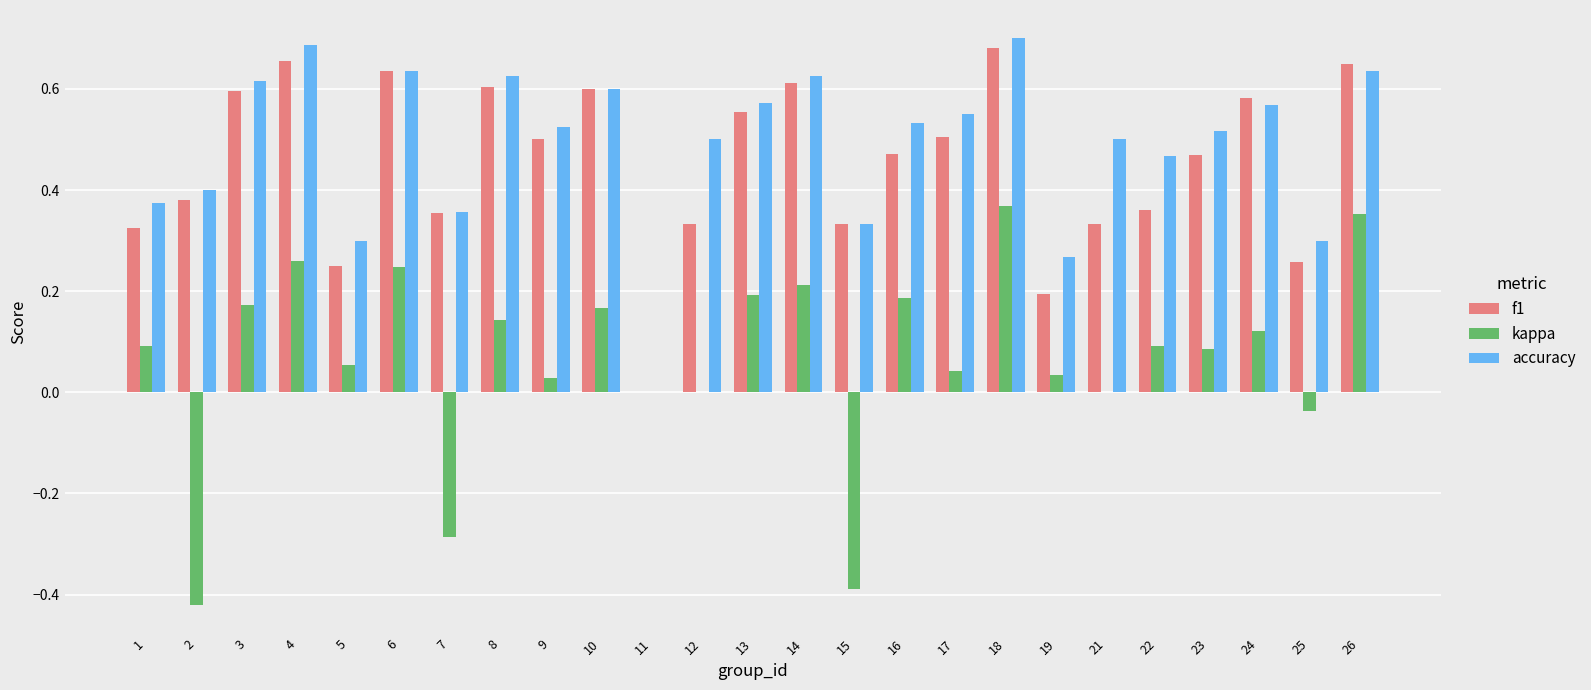

The kappa series shows 0.3 at 11. True or false?

False